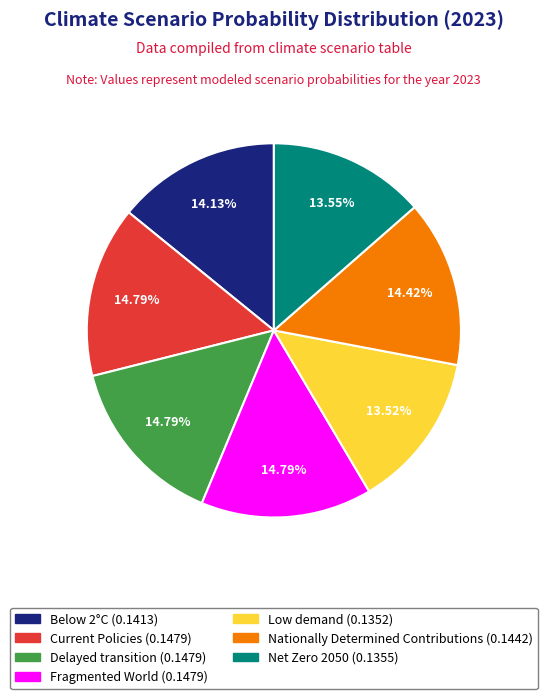

Is the sum of Net Zero 2050 and Low demand greater than half?

No